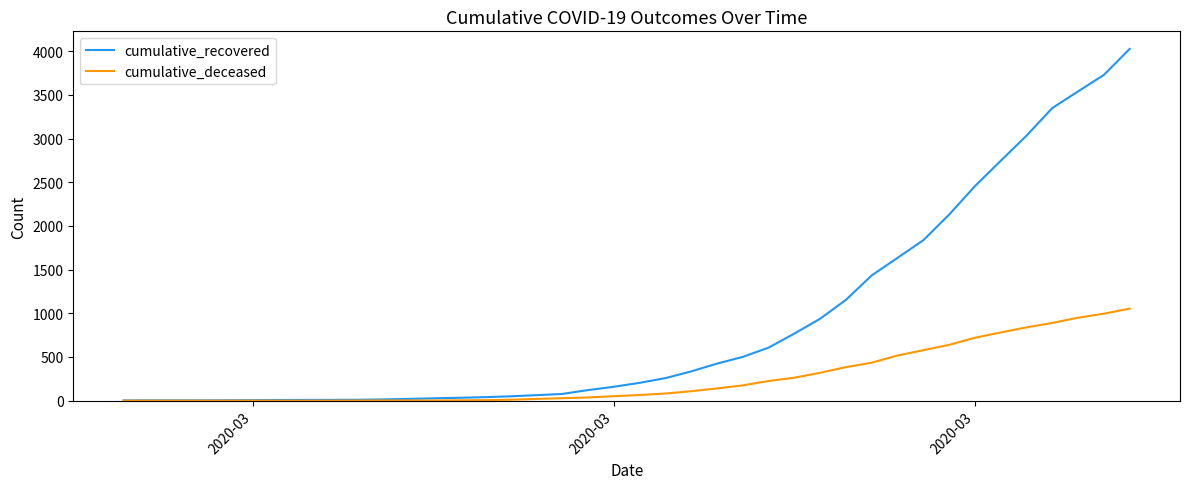

What is the maximum value for cumulative_deceased?

1054